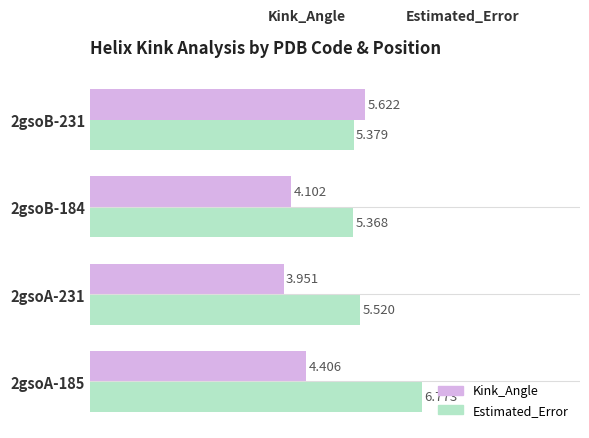

How many distinct data groups are displayed?

2